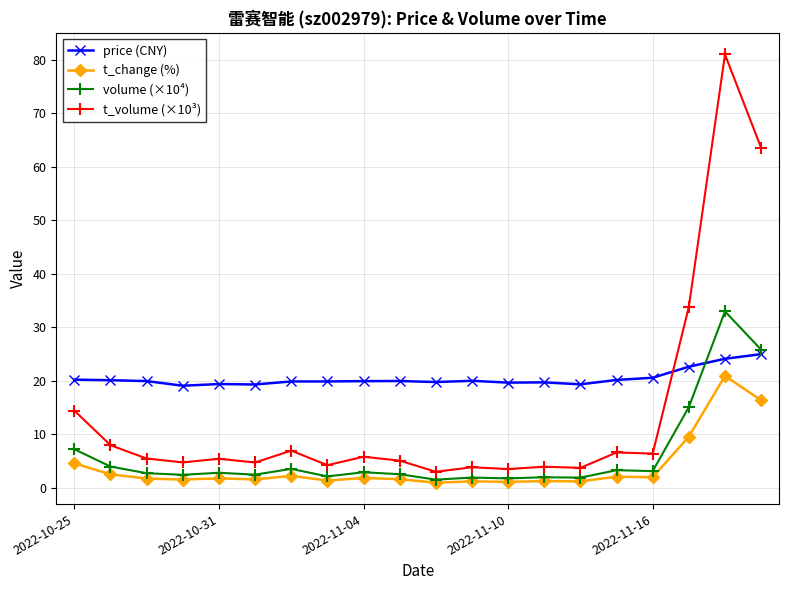

True or false: t_change (%) and t_volume (×10³) intersect in this chart.

False